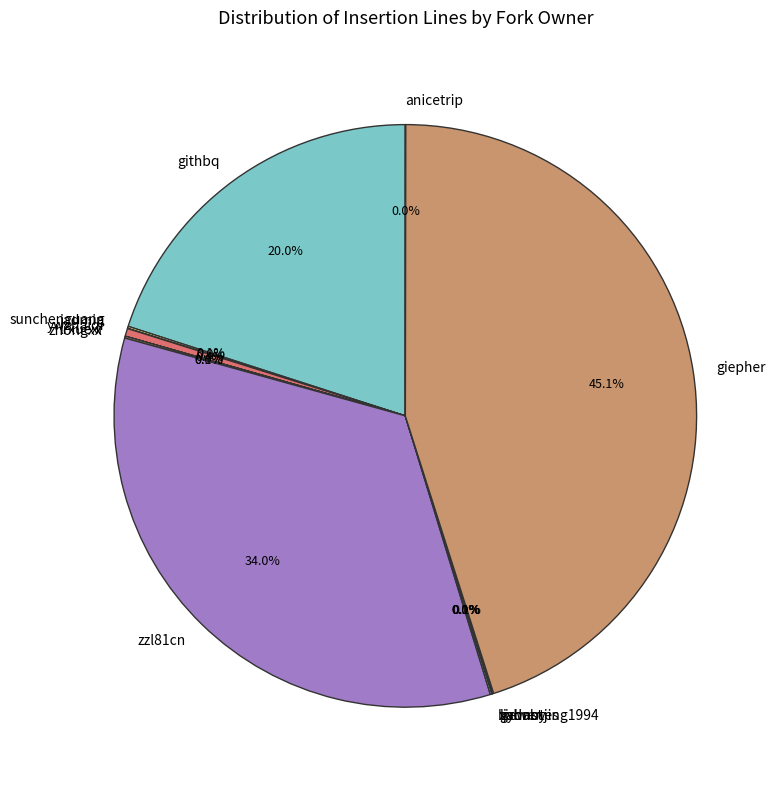

Does any single category account for the majority?

No